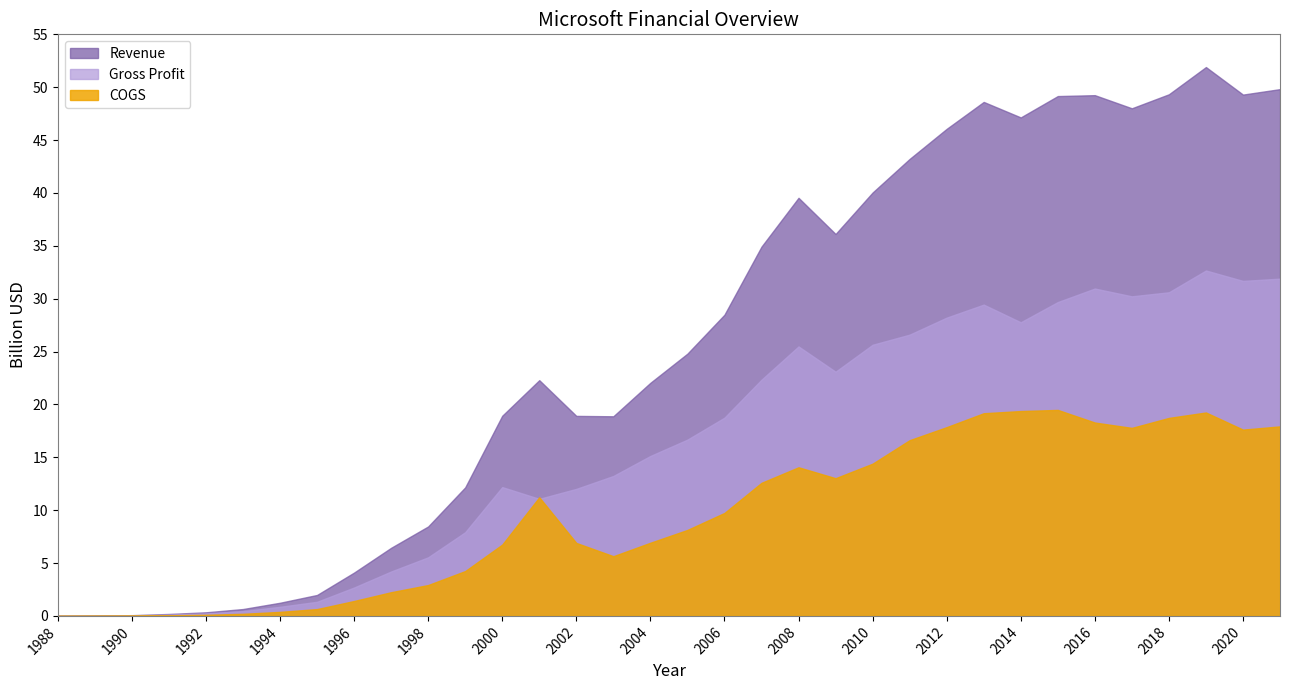

How many data points in Gross Profit are less than 16671000000?

17